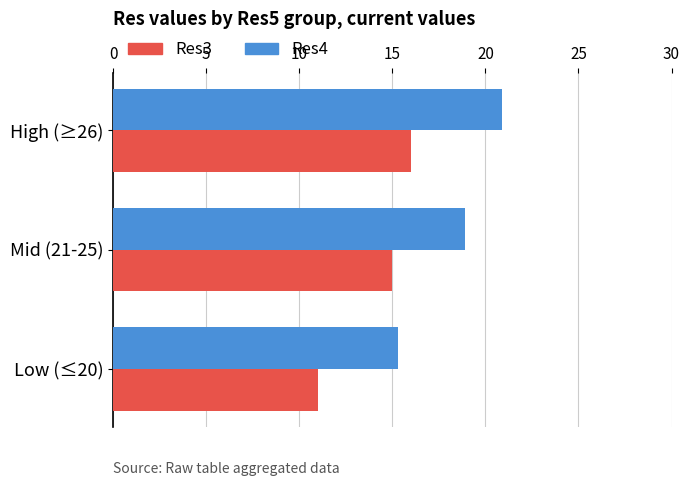

Which category has the lowest value in the Res4 series?

Low (≤20)